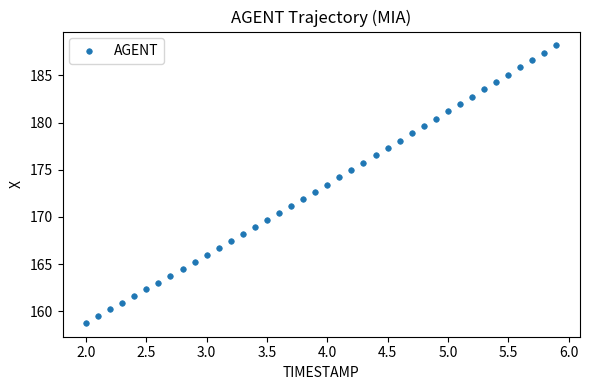

What is the range of Y values (max minus min)?

29.4